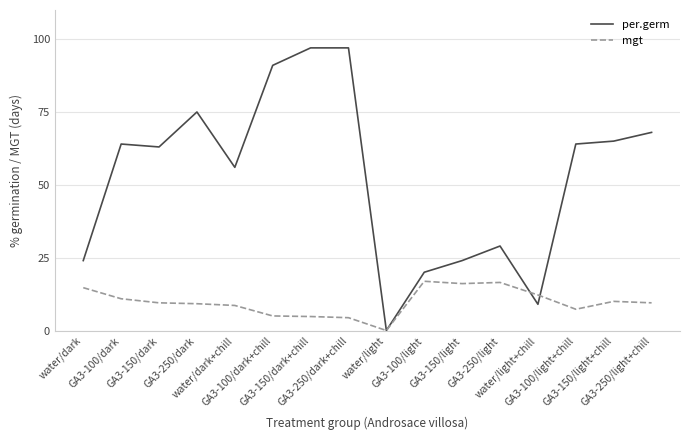

Which series has the largest total across all categories?

per.germ